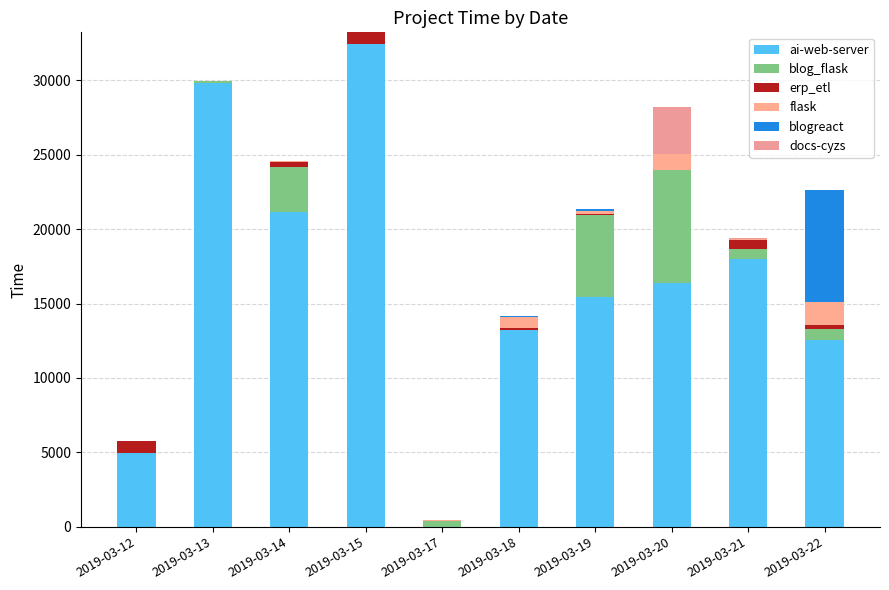

Rank the series by their maximum value, from highest to lowest.

ai-web-server, blog_flask, blogreact, docs-cyzs, flask, erp_etl